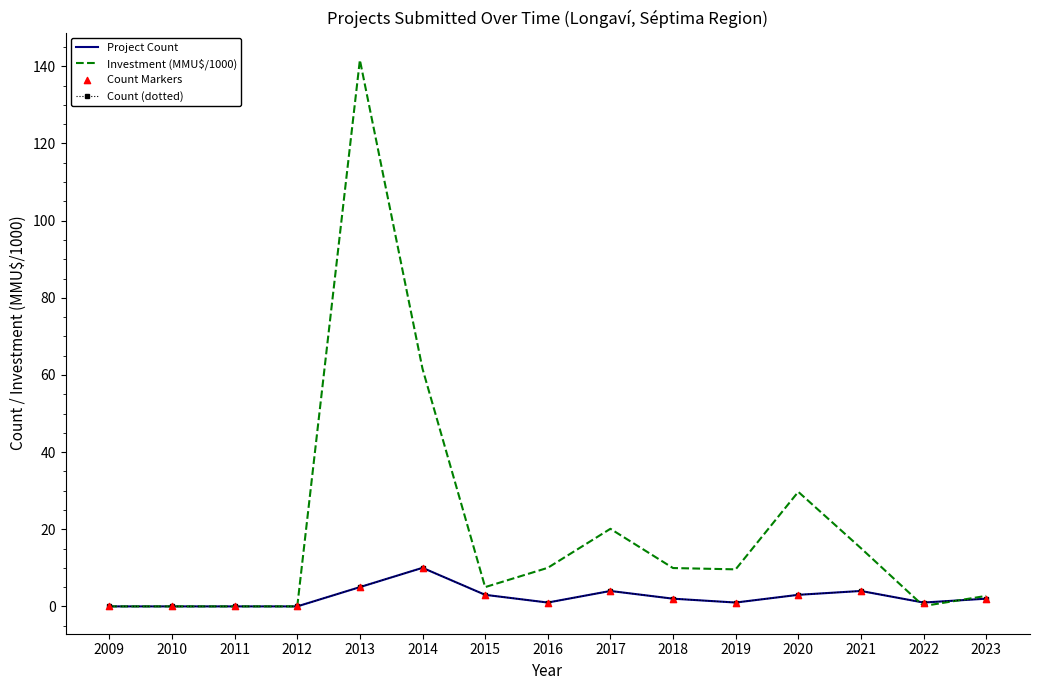

Which series has the largest total across all categories?

Investment (MMU$/1000)